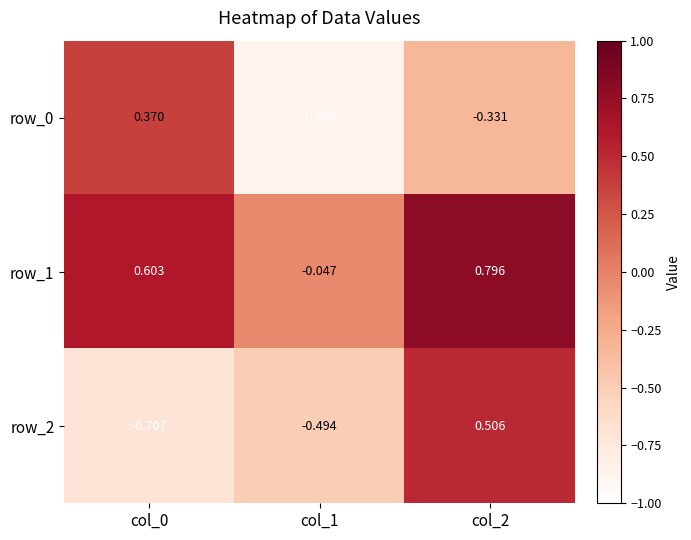

What is the average value of the row_2 series?

-0.2